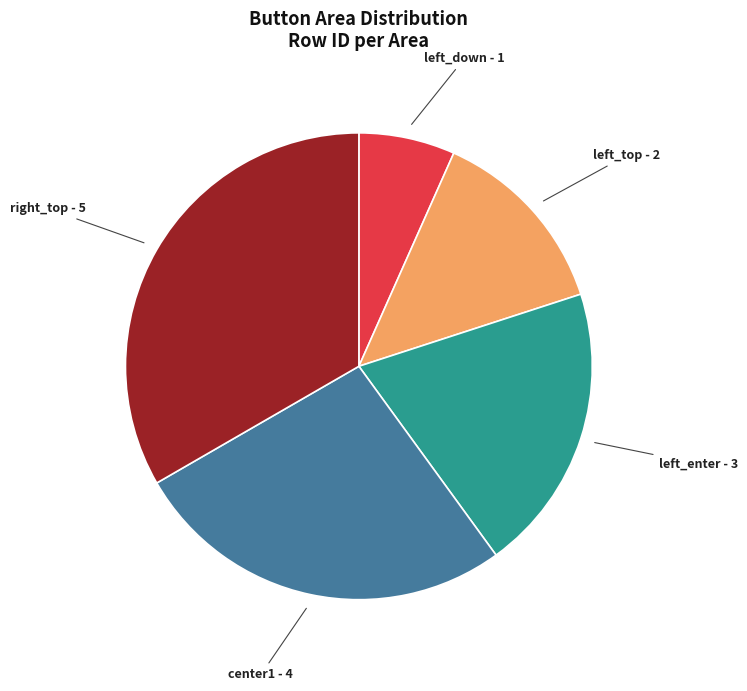

Which category has the biggest portion of the pie?

right_top